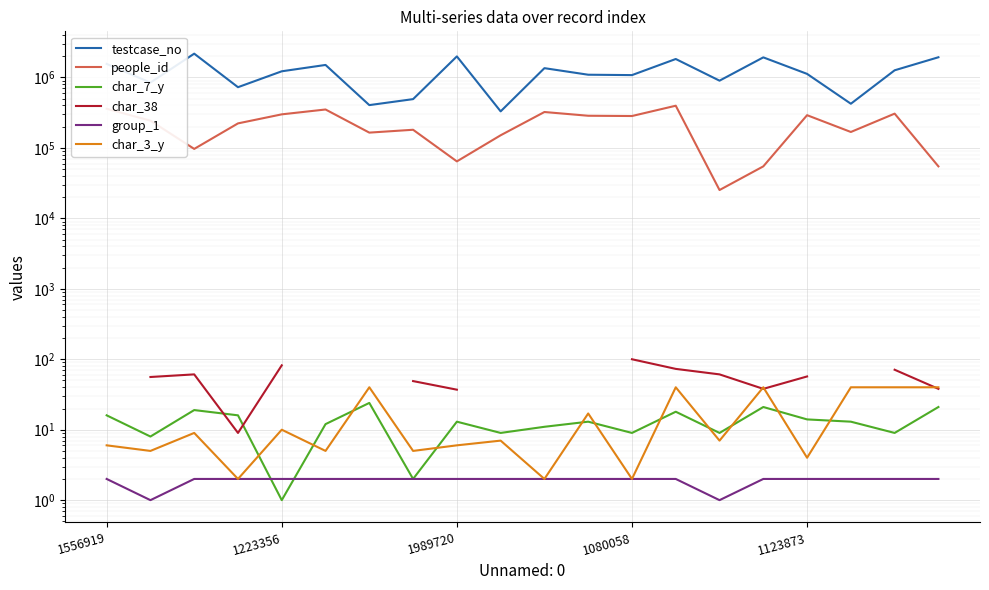

How many times do group_1 and char_7_y cross each other?

2